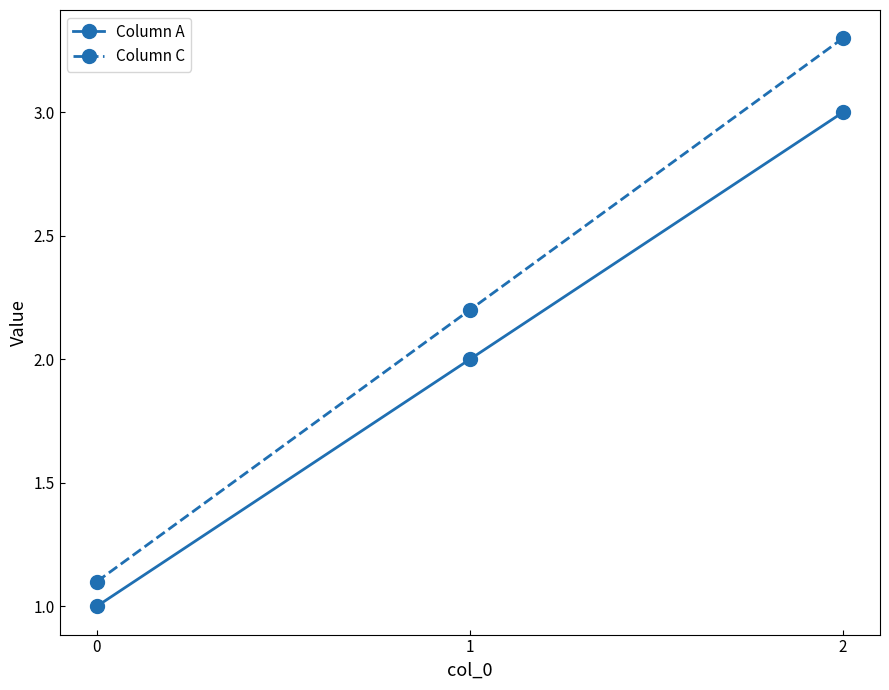

Count the number of data series in this chart.

2